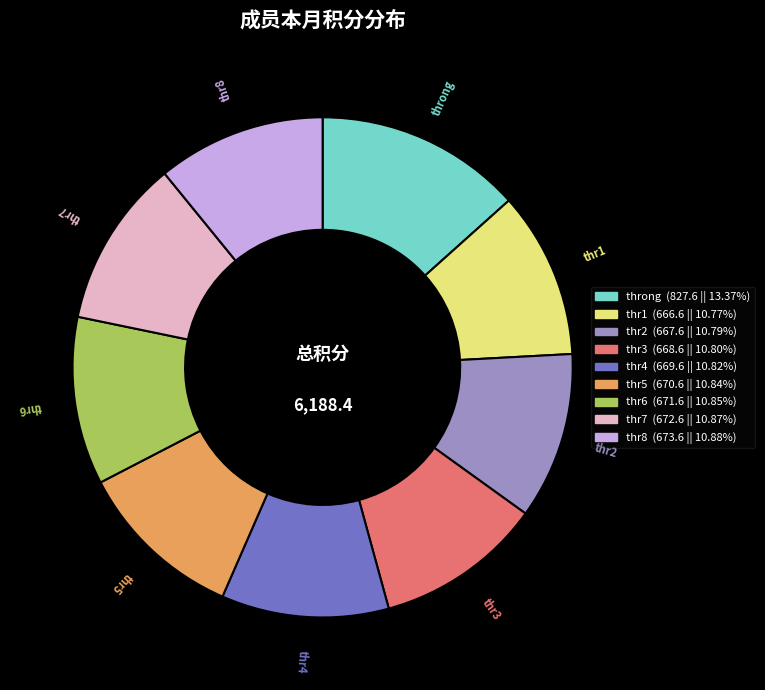

Approximately how many times larger is the value at thr4 compared to thr3?

1.0